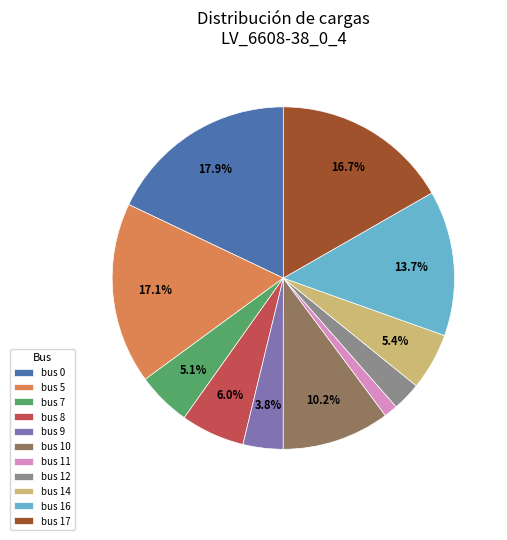

Which has a higher value, bus 8 or bus 14?

bus 8